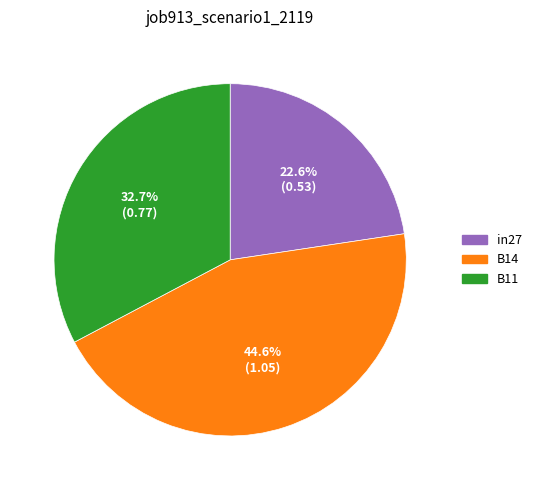

What is the largest slice in the pie chart?

B14